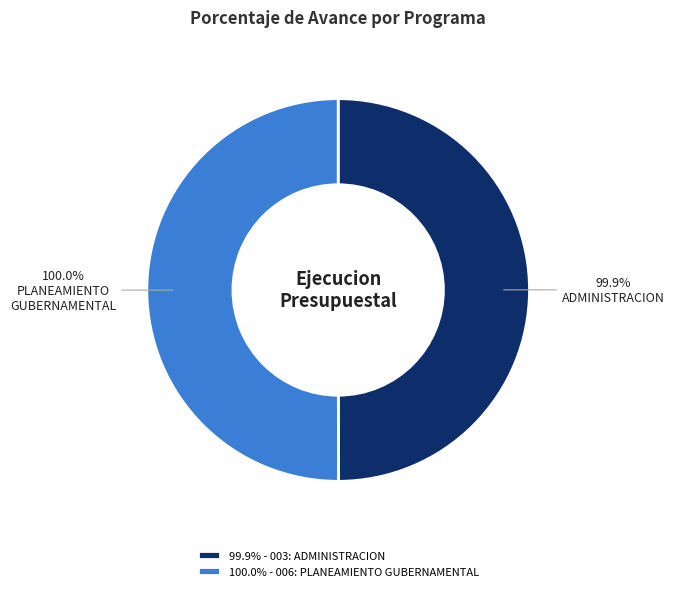

What is the change in value from 003: ADMINISTRACION to 006: PLANEAMIENTO GUBERNAMENTAL?

+0.1